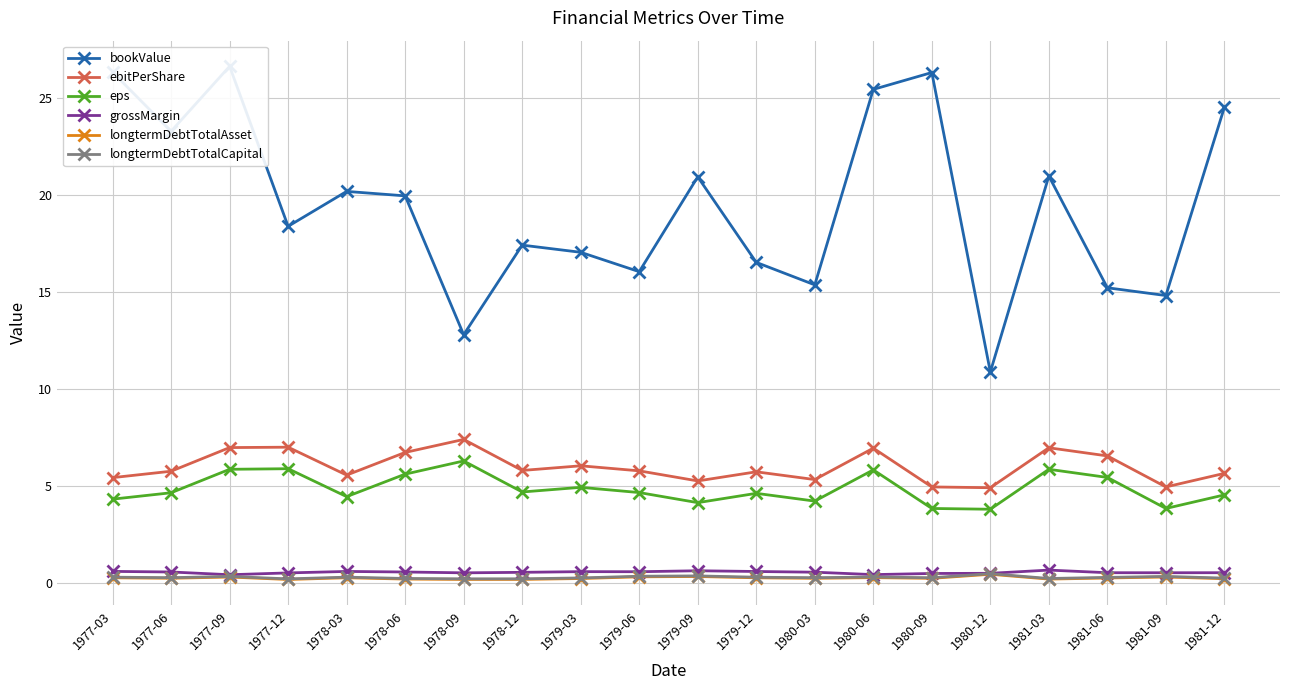

Reading left to right, extract all data points from this chart.

bookValue: 26.4	23.3	26.6	18.4	20.2	20.0	12.8	17.4	17.1	16.1	20.9	16.5	15.4	25.5	26.3	10.9	21.0	15.2	14.8	24.5
ebitPerShare: 5.4	5.8	7.0	7.0	5.6	6.7	7.4	5.8	6.0	5.8	5.3	5.7	5.3	7.0	5.0	4.9	7.0	6.6	5.0	5.7
eps: 4.3	4.7	5.9	5.9	4.5	5.6	6.3	4.7	4.9	4.7	4.2	4.6	4.2	5.8	3.9	3.8	5.9	5.5	3.9	4.5
grossMargin: 0.6	0.6	0.4	0.5	0.6	0.6	0.5	0.6	0.6	0.6	0.6	0.6	0.6	0.4	0.5	0.5	0.7	0.5	0.5	0.5
longtermDebtTotalAsset: 0.3	0.3	0.3	0.2	0.3	0.2	0.2	0.2	0.2	0.3	0.3	0.3	0.2	0.3	0.2	0.5	0.2	0.3	0.3	0.2
longtermDebtTotalCapital: 0.3	0.3	0.3	0.2	0.3	0.2	0.2	0.2	0.3	0.4	0.4	0.3	0.3	0.3	0.3	0.5	0.2	0.3	0.3	0.3